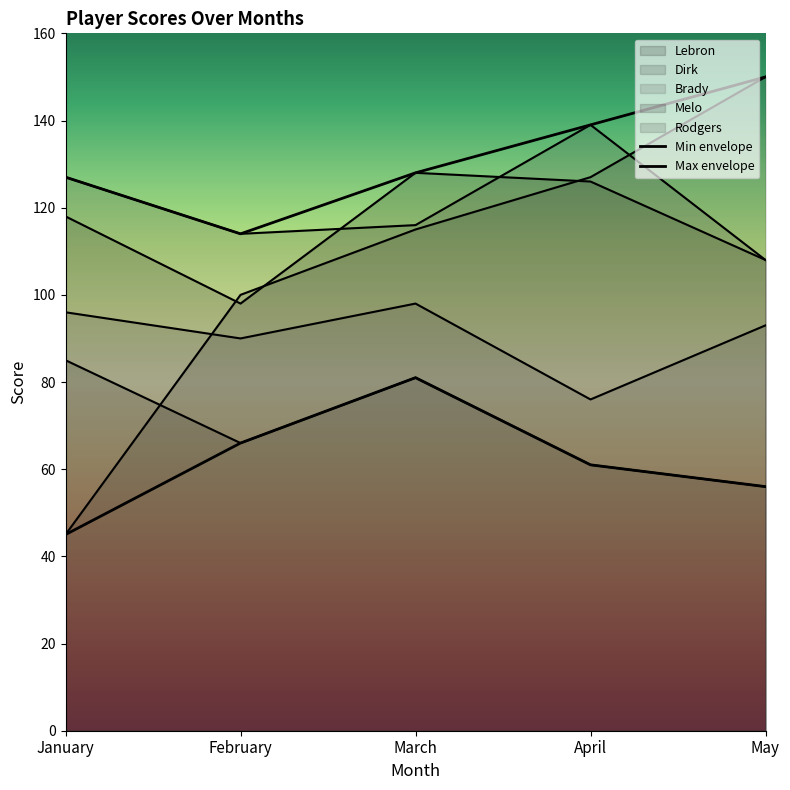

Is the value of Dirk at March greater than the value of Lebron at January?

Yes